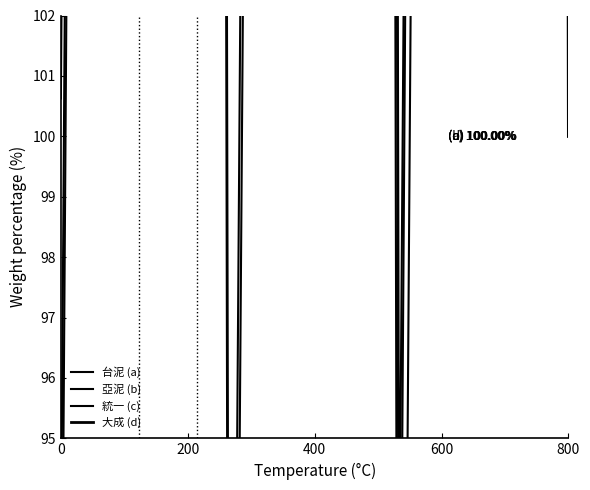

What is the sum of all 大成 (d) values?

3419.5